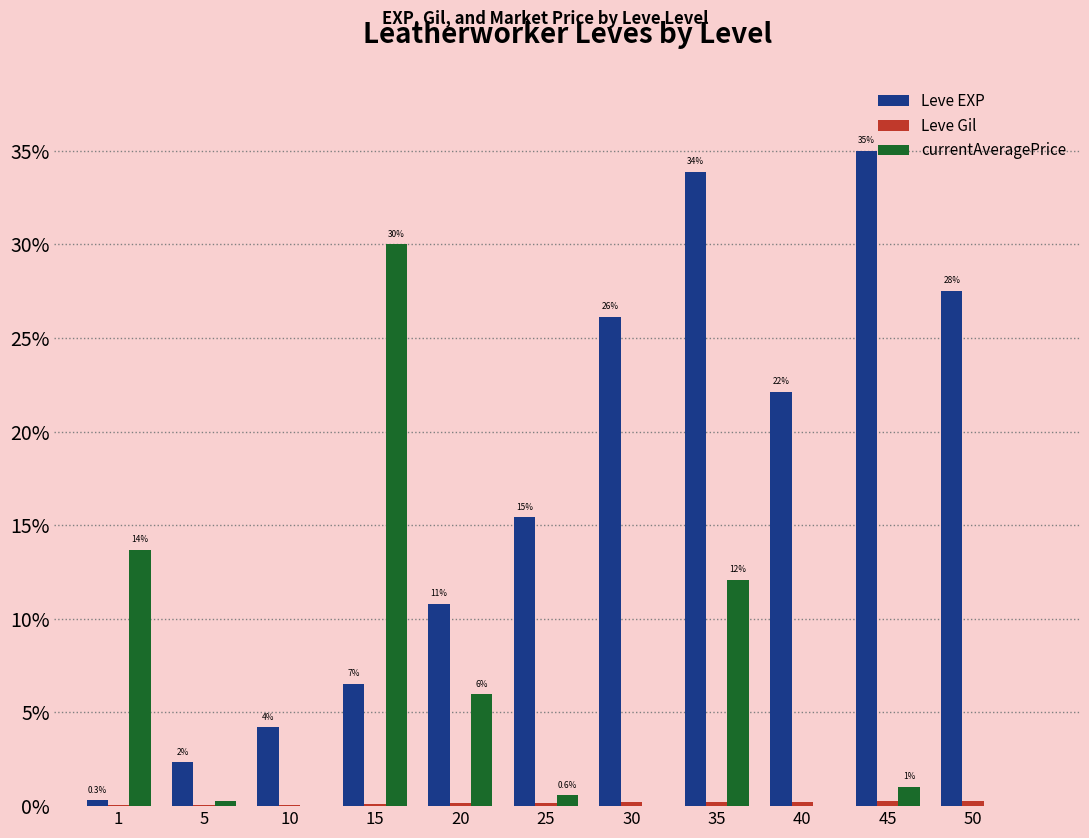

What is the value of the Leve EXP bar at the 4th from the left?

6.5